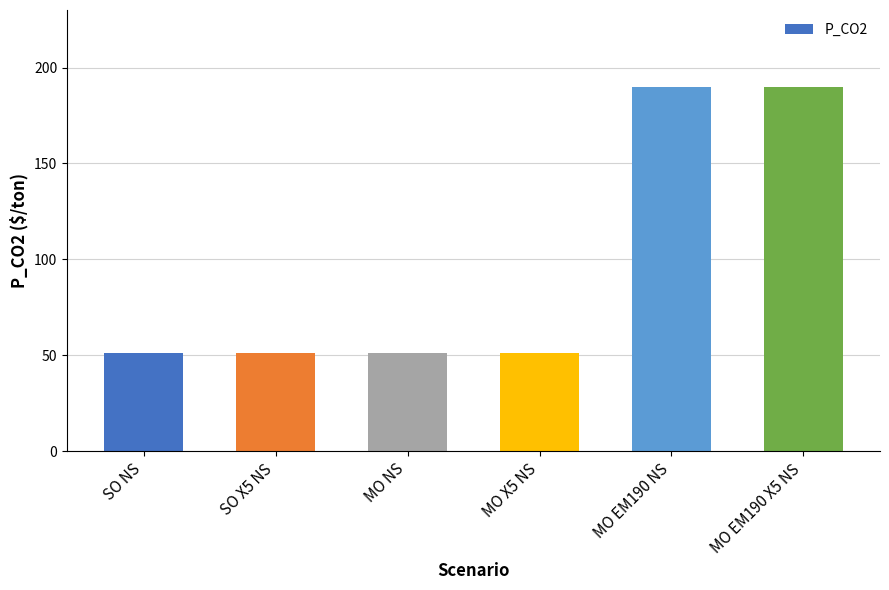

What is the ratio of the value at MO EM190 NS to the value at SO X5 NS?

3.7